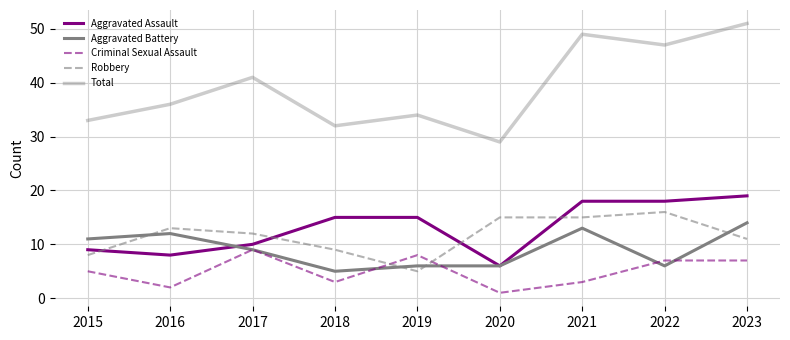

What is the value of the Aggravated Battery point at the 2nd from the left?

12